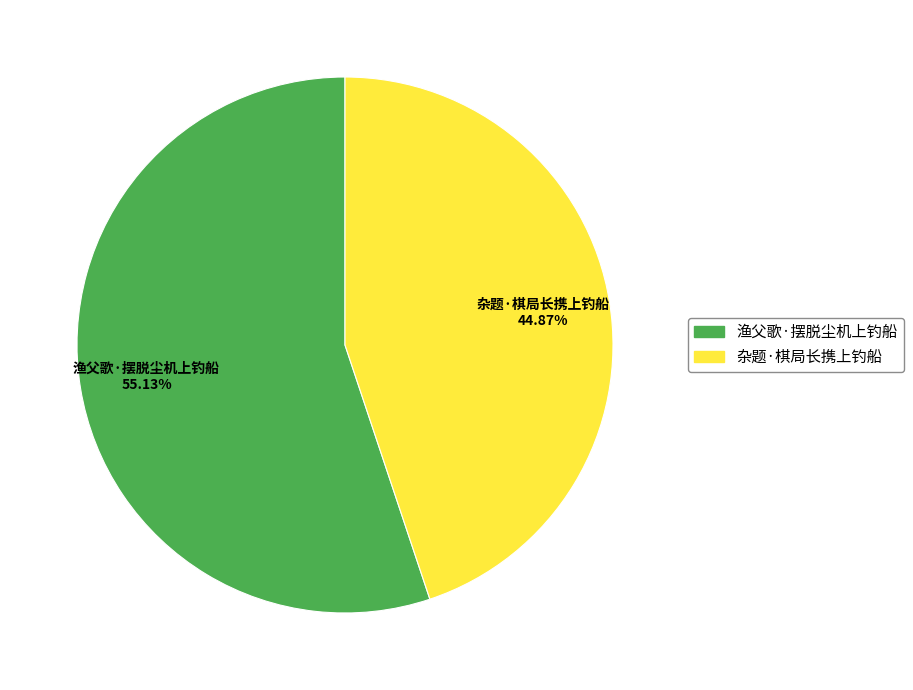

How many segments does this pie chart have?

2